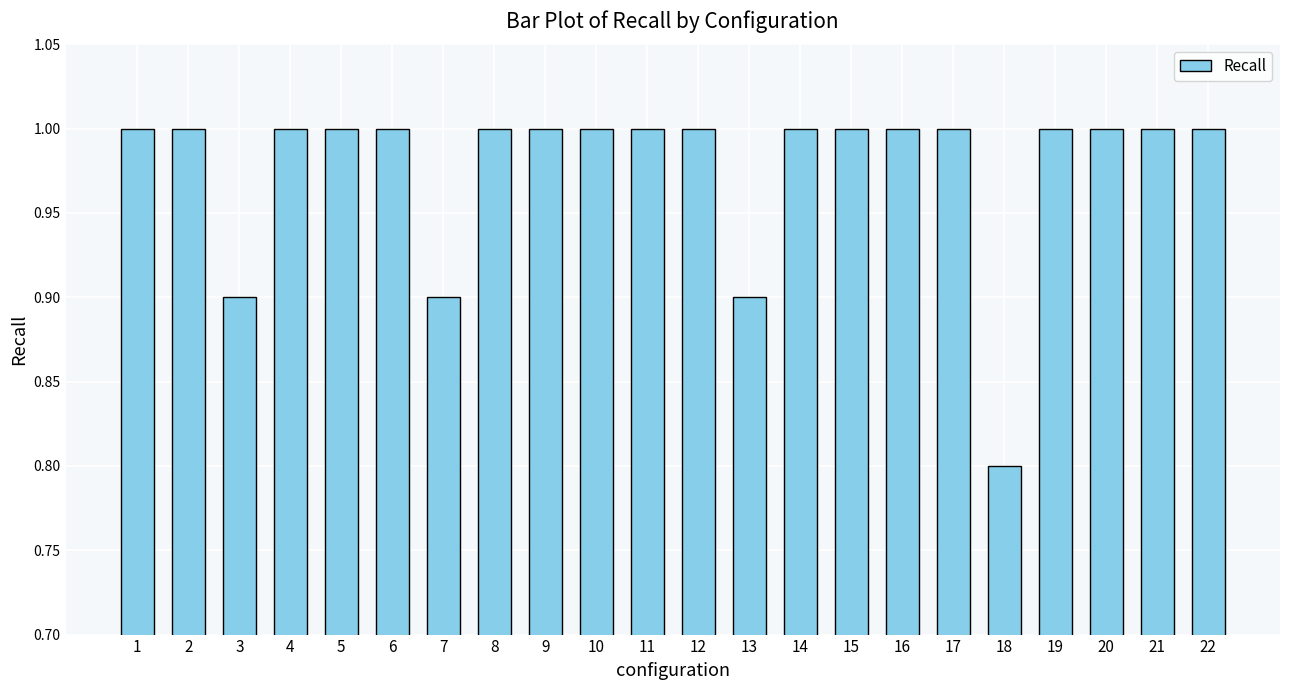

At which label is the value closest to 0?

18